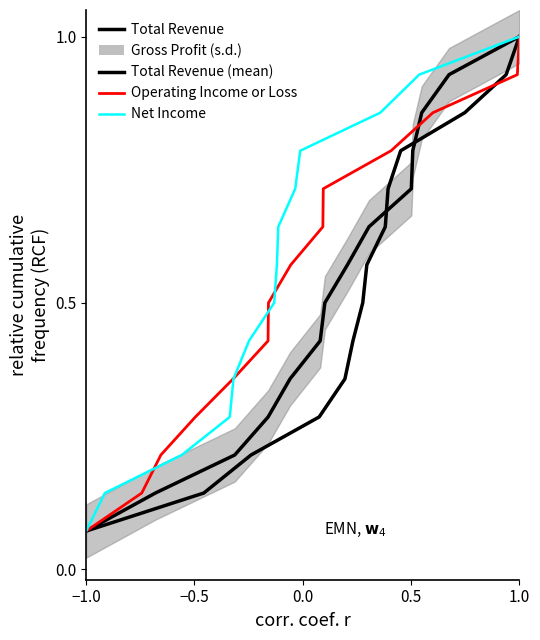

What is the maximum value shown in the chart?

1.0